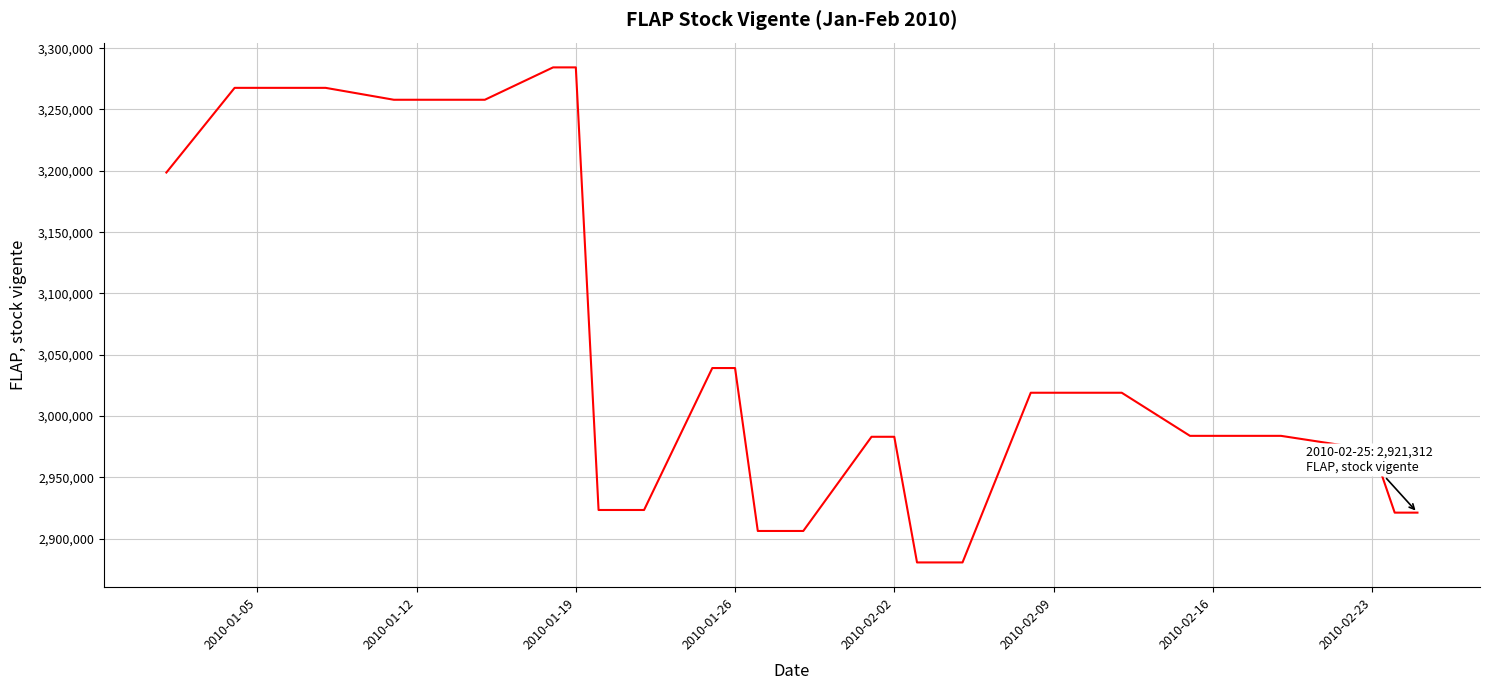

What is the difference between the maximum and minimum values?

403619